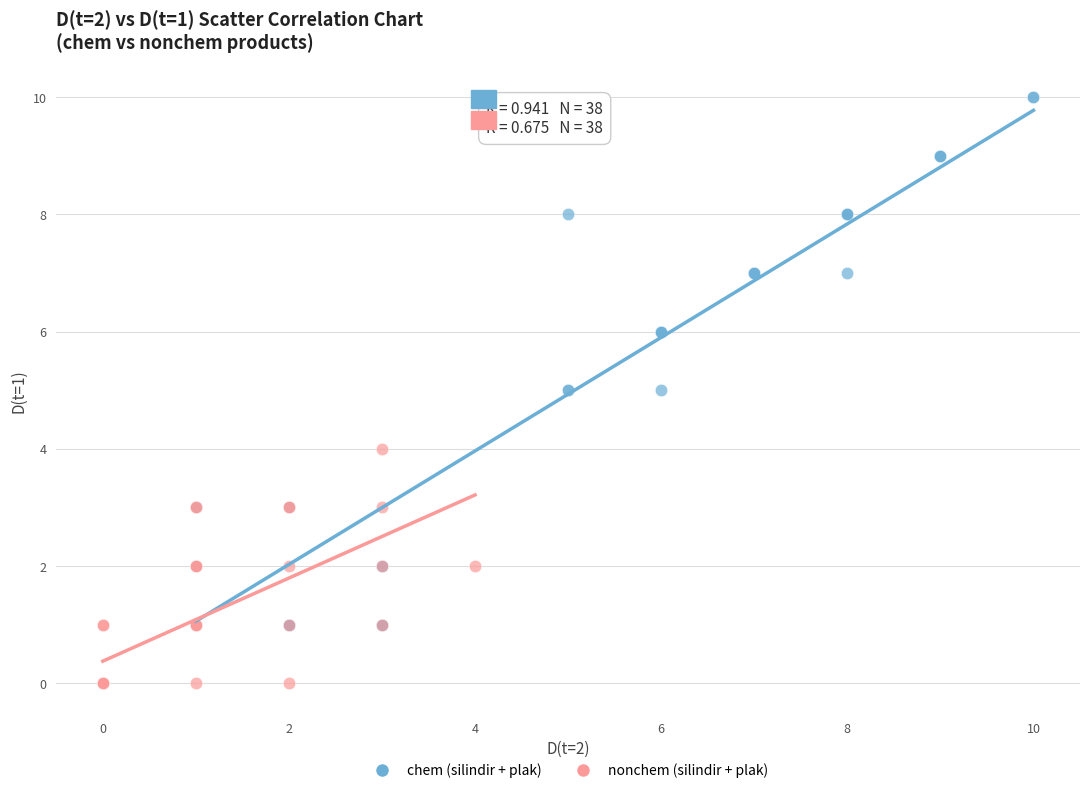

Which series reaches the maximum Y coordinate?

chem (silindir + plak)